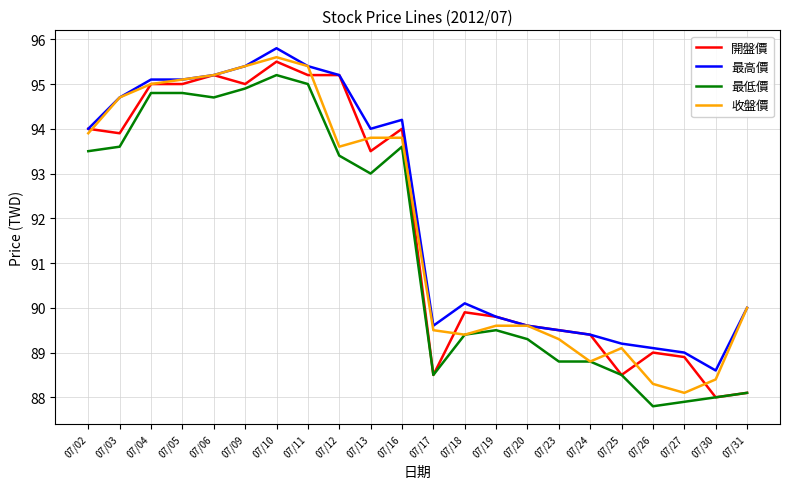

Is it true that 開盤價 equals 95.5 at 07/10?

True